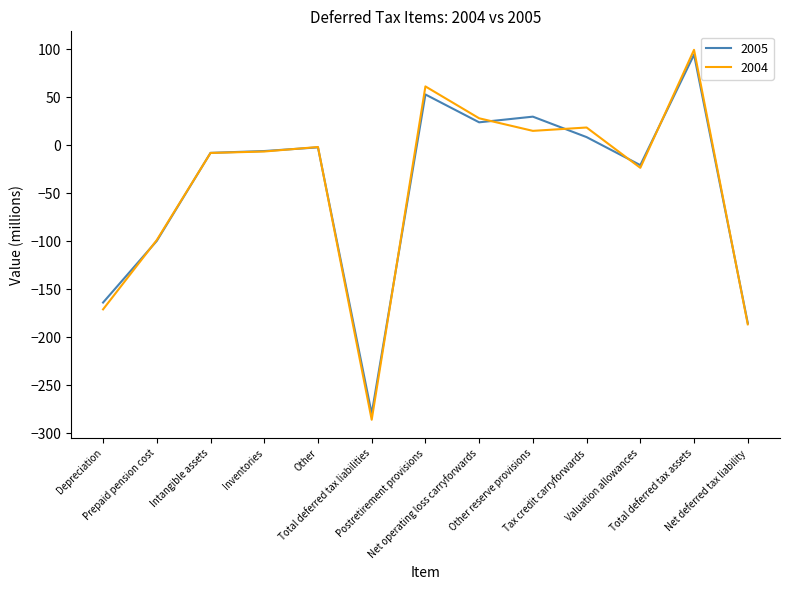

What is the greatest value displayed?

99.4